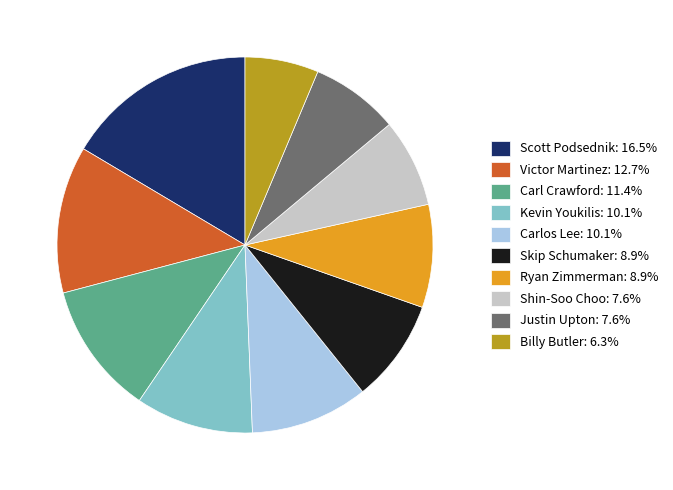

Which slice is the smallest?

Billy Butler